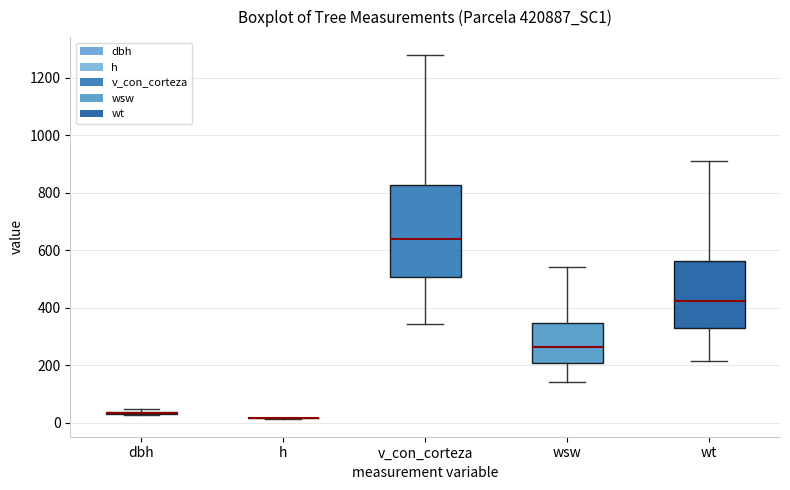

Reading left to right, read every box against the y-axis: the position of its median line, the range the box covers, and the ends of its whiskers. The values are not printed on the chart, so give them approximately, as read against the axis.

dbh: box collapsed to a line at 40, whiskers 20 to 40
h: box collapsed to a line at 20, whiskers 20 to 20
v_con_corteza: median 640, box 500 to 820, whiskers 340 to 1280
wsw: median 260, box 200 to 340, whiskers 140 to 540
wt: median 420, box 320 to 560, whiskers 220 to 920